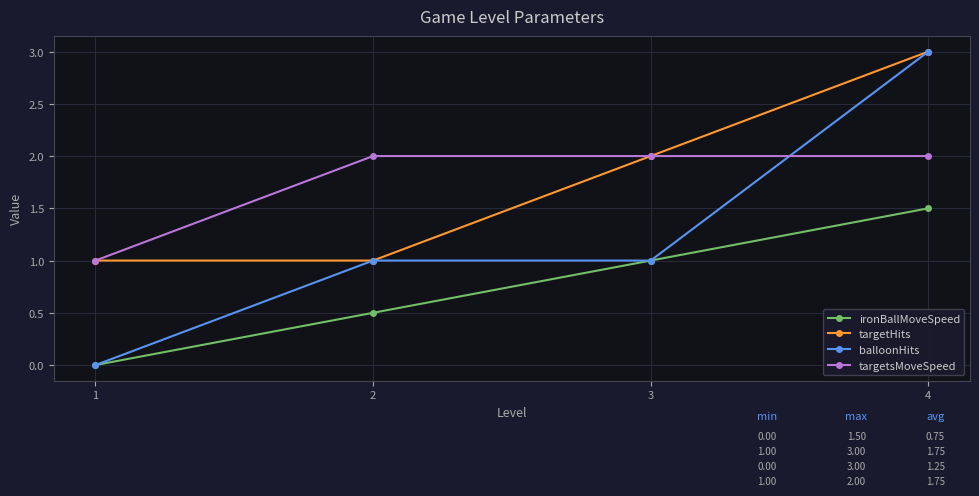

What is the total value across all series at 3?

6.0